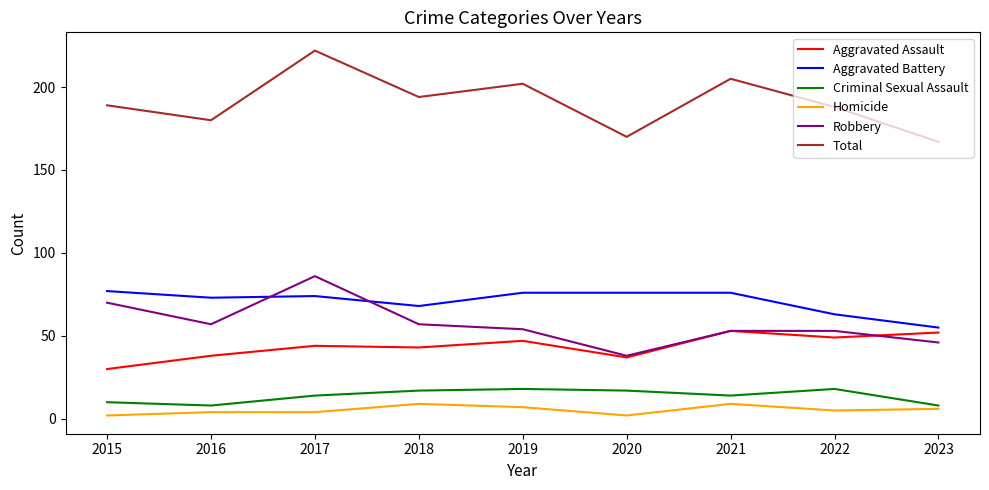

Which series has the largest range (max minus min)?

Total